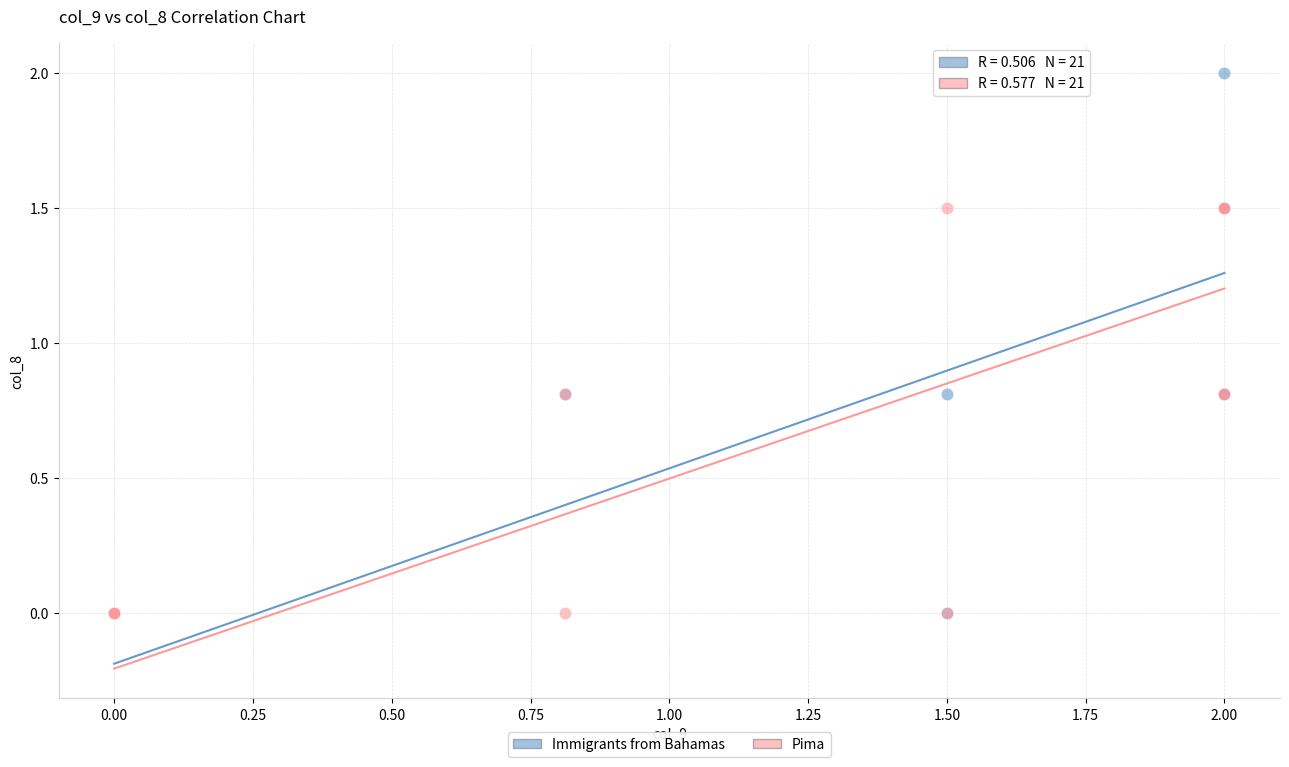

Which series reaches the maximum Y coordinate?

Immigrants from Bahamas